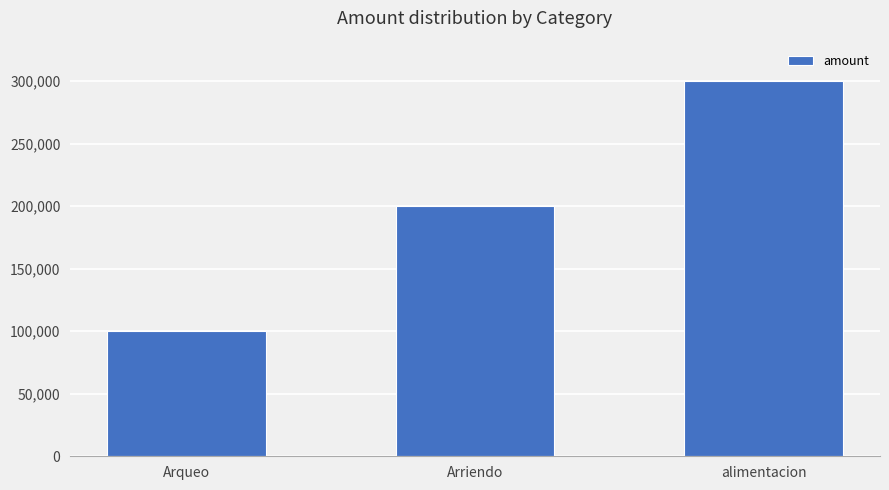

Are the bars horizontal?

No